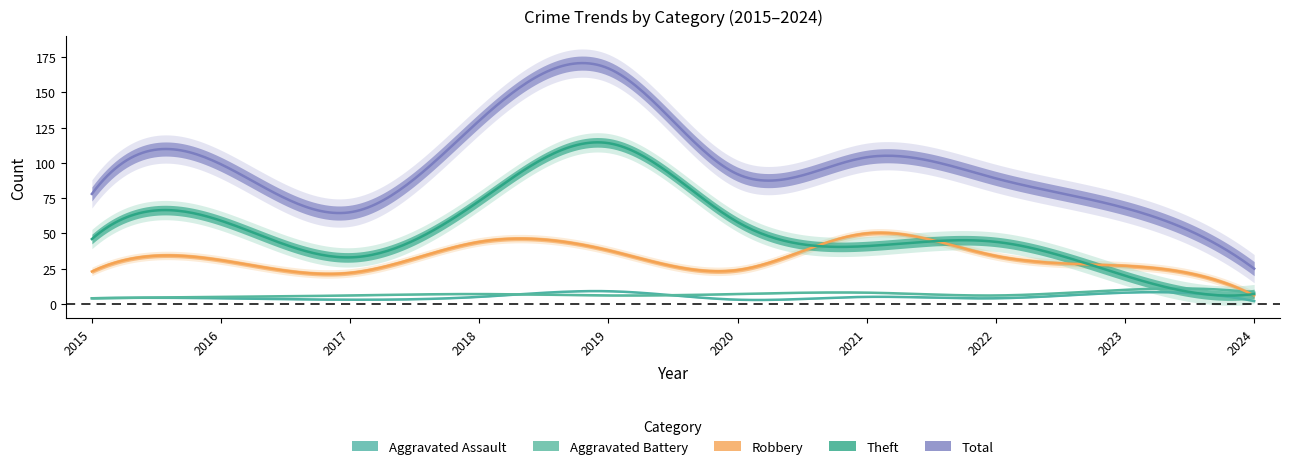

What value does the Aggravated Assault series have at 2020?

3